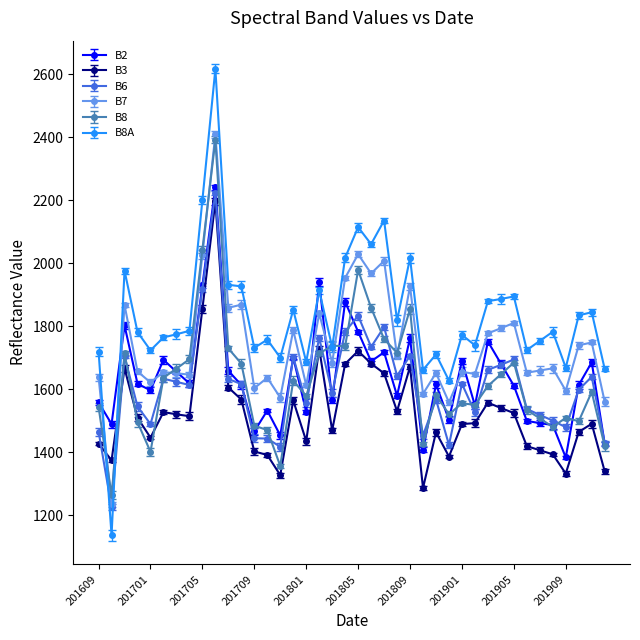

Reading left to right, list all the values displayed in this chart.

B2: 201609=1558	201610=1489	201611=1802	201612=1617	201701=1596	201702=1693	201703=1655	201704=1618	201705=1929	201706=2241	201707=1658	201708=1613	201709=1466	201710=1532	201711=1453	201712=1700	201801=1528	201802=1940	201803=1566	201804=1877	201805=1782	201806=1688	201807=1717	201808=1579	201809=1762	201810=1407	201811=1615	201812=1503	201901=1690	201902=1548	201903=1751	201904=1681	201905=1611	201906=1499	201907=1492	201908=1486	201909=1383	201910=1613	201911=1685	201912=1427
B3: 201609=1427	201610=1374	201611=1666	201612=1509	201701=1446	201702=1527	201703=1520	201704=1514	201705=1855	201706=2196	201707=1605	201708=1567	201709=1402	201710=1391	201711=1327	201712=1564	201801=1435	201802=1728	201803=1469	201804=1680	201805=1721	201806=1681	201807=1650	201808=1530	201809=1671	201810=1286	201811=1463	201812=1386	201901=1489	201902=1492	201903=1557	201904=1540	201905=1524	201906=1419	201907=1406	201908=1393	201909=1332	201910=1464	201911=1490	201912=1339
B6: 201609=1465	201610=1225	201611=1704	201612=1545	201701=1489	201702=1633	201703=1623	201704=1613	201705=1918	201706=2223	201707=1632	201708=1616	201709=1444	201710=1443	201711=1417	201712=1702	201801=1557	201802=1762	201803=1588	201804=1782	201805=1833	201806=1734	201807=1797	201808=1642	201809=1706	201810=1453	201811=1567	201812=1423	201901=1617	201902=1526	201903=1661	201904=1677	201905=1694	201906=1537	201907=1518	201908=1500	201909=1479	201910=1598	201911=1639	201912=1429
B7: 201609=1638	201610=1234	201611=1867	201612=1656	201701=1621	201702=1654	201703=1650	201704=1646	201705=2027	201706=2409	201707=1858	201708=1868	201709=1603	201710=1636	201711=1573	201712=1787	201801=1612	201802=1840	201803=1684	201804=1953	201805=2028	201806=1967	201807=2007	201808=1705	201809=1926	201810=1585	201811=1651	201812=1558	201901=1655	201902=1648	201903=1777	201904=1793	201905=1810	201906=1652	201907=1659	201908=1666	201909=1595	201910=1739	201911=1748	201912=1560
B8: 201609=1543	201610=1264	201611=1713	201612=1495	201701=1401	201702=1636	201703=1665	201704=1695	201705=2043	201706=2391	201707=1729	201708=1681	201709=1484	201710=1470	201711=1356	201712=1627	201801=1578	201802=1713	201803=1738	201804=1736	201805=1978	201806=1858	201807=1759	201808=1715	201809=1854	201810=1426	201811=1582	201812=1520	201901=1555	201902=1550	201903=1610	201904=1647	201905=1684	201906=1534	201907=1507	201908=1480	201909=1509	201910=1498	201911=1591	201912=1419
B8A: 201609=1719	201610=1136	201611=1976	201612=1781	201701=1723	201702=1764	201703=1774	201704=1785	201705=2200	201706=2616	201707=1931	201708=1926	201709=1731	201710=1757	201711=1700	201712=1852	201801=1686	201802=1913	201803=1733	201804=2017	201805=2114	201806=2060	201807=2135	201808=1818	201809=2016	201810=1661	201811=1710	201812=1627	201901=1772	201902=1739	201903=1879	201904=1886	201905=1894	201906=1724	201907=1753	201908=1782	201909=1668	201910=1834	201911=1844	201912=1664